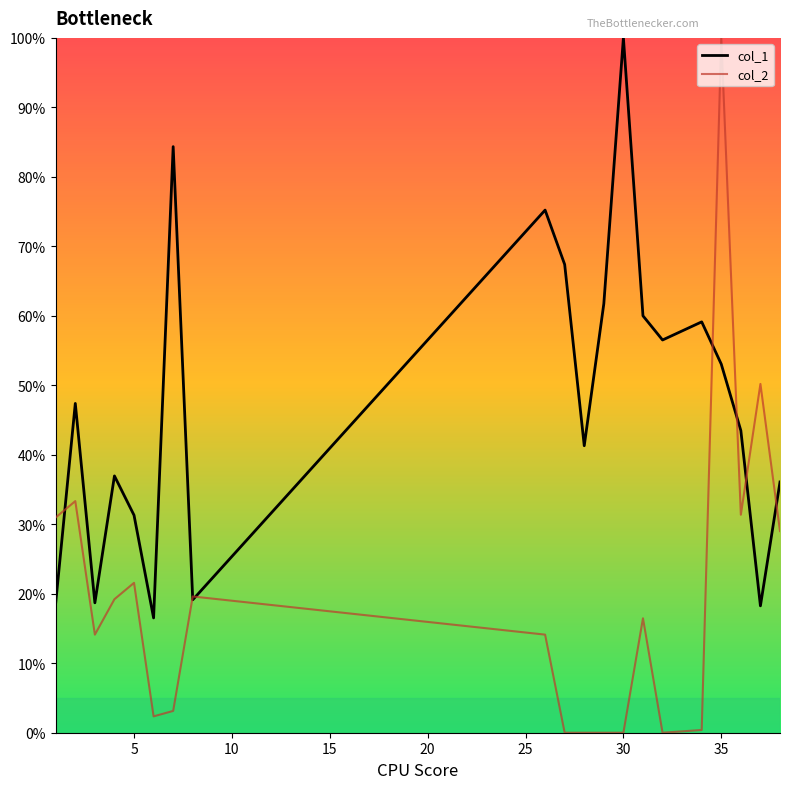

Which series has the largest range (max minus min)?

col_2